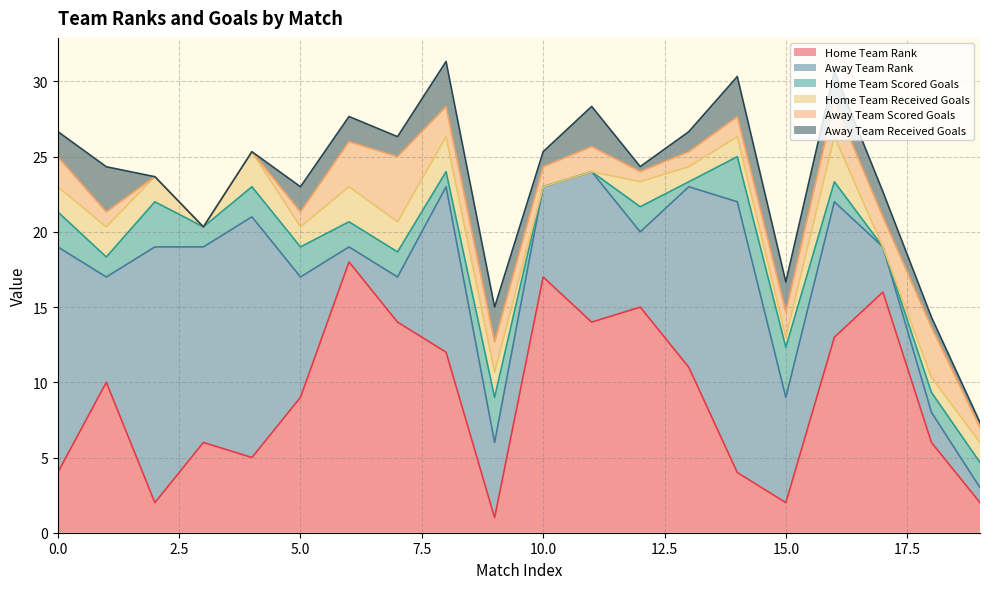

What is the value of the Home Team Received Goals point at the 1st from the left?

1.7